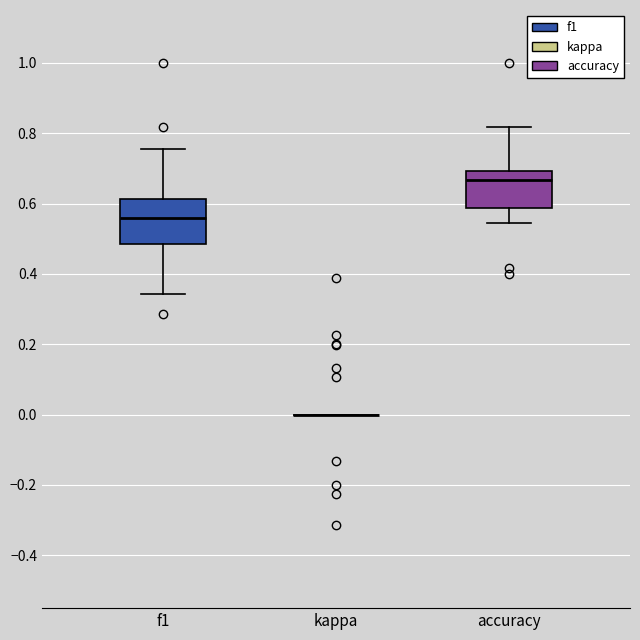

Reading left to right, read every box against the y-axis: the position of its median line, the range the box covers, and the ends of its whiskers. The values are not printed on the chart, so give them approximately, as read against the axis.

f1: median 0.56, box 0.48 to 0.62, whiskers 0.34 to 0.76
kappa: box collapsed to a line at 0.00, whiskers 0.00 to 0.00
accuracy: median 0.66, box 0.58 to 0.70, whiskers 0.54 to 0.82